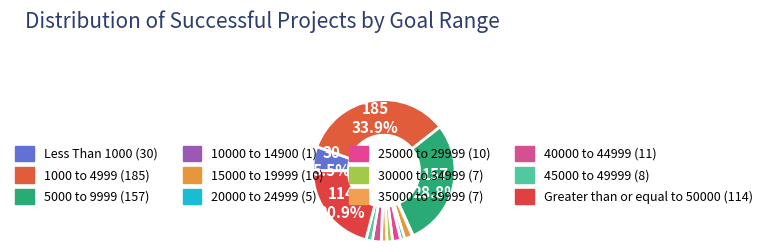

Count the number of slices in the pie.

12